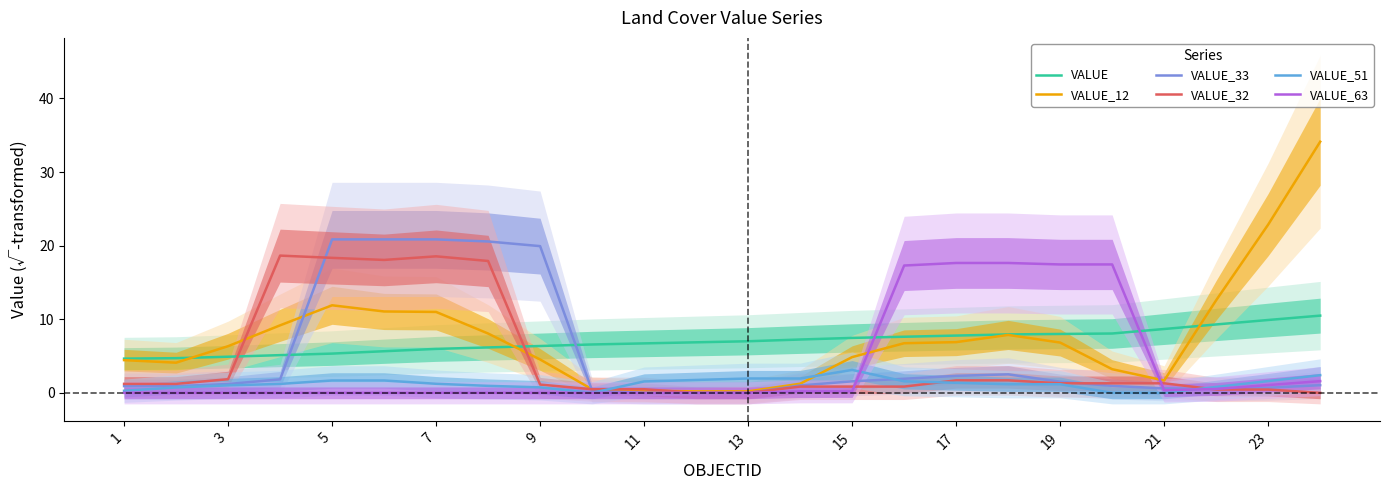

How many series are shown in this chart?

6